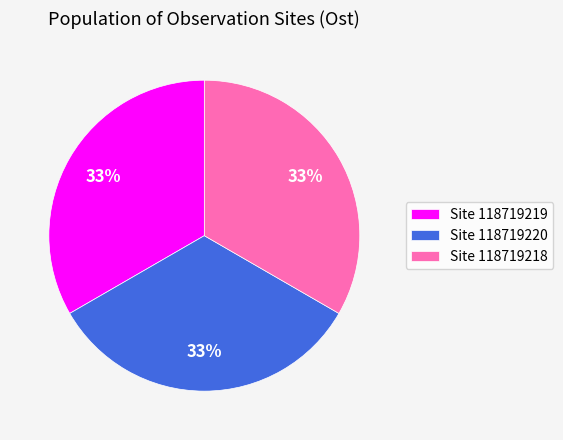

What percentage is the Site 118719218 slice, to the nearest percent?

33%